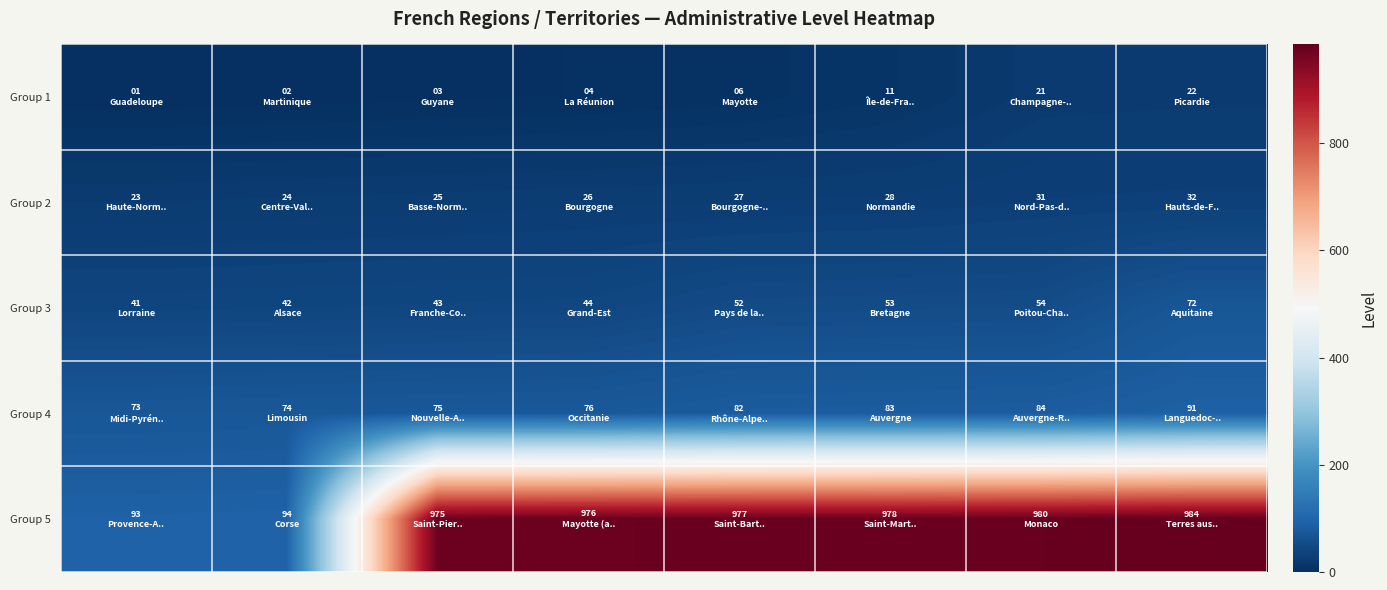

List the series in order of their peak value, highest first.

Group 5, Group 4, Group 3, Group 2, Group 1